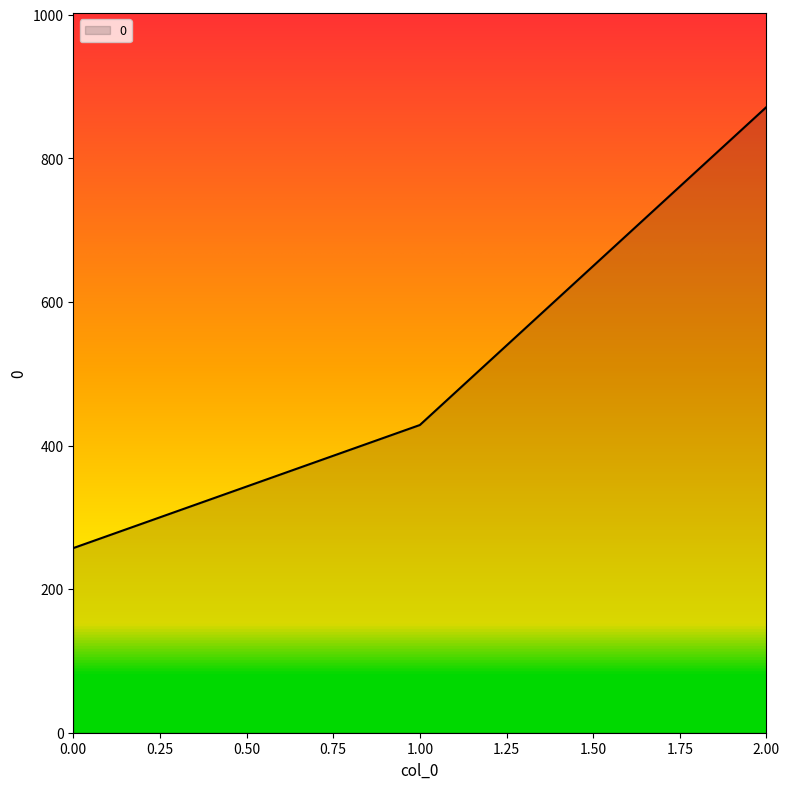

Rank the categories by value from lowest to highest.

0.00, 1.00, 2.00